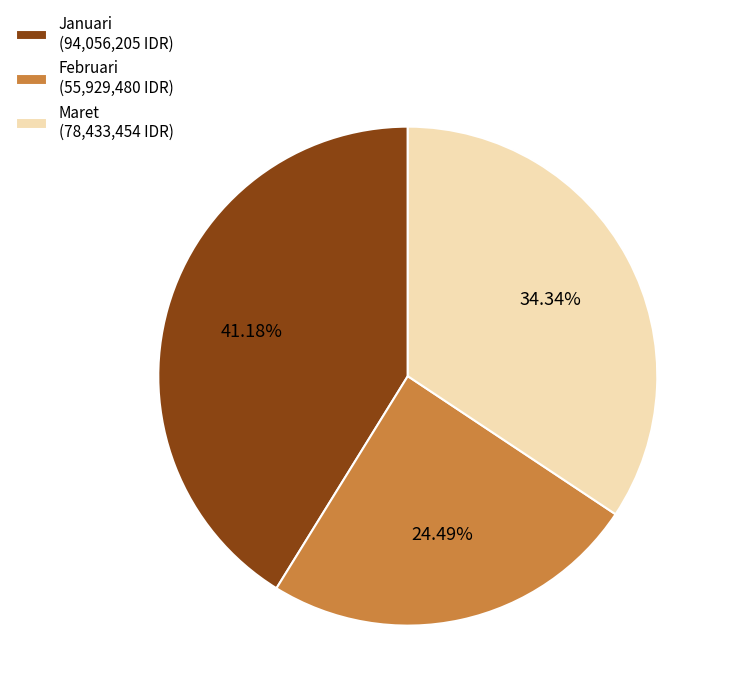

Does Februari (55,929,480 IDR) account for over 50% of the chart?

No